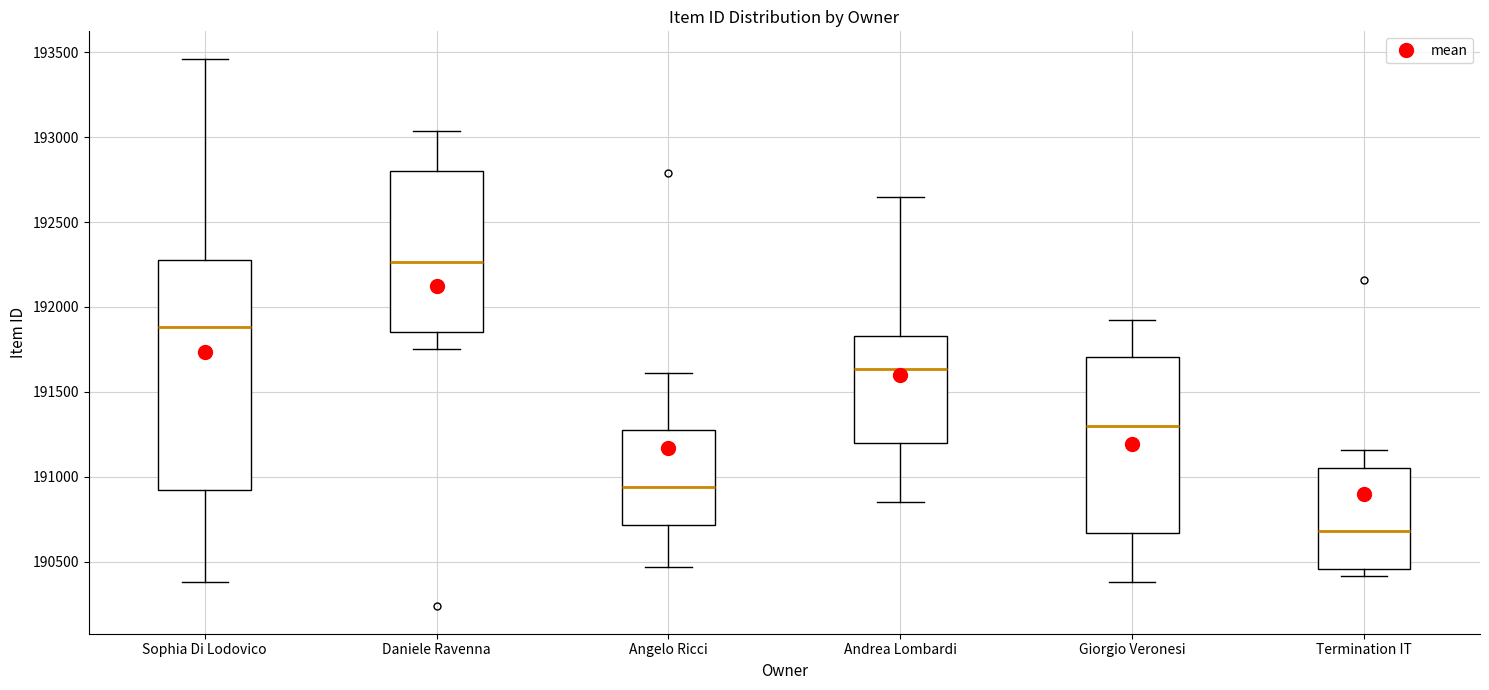

Reading left to right, transcribe this box plot: for each box, give where its median line is, the range the box spans, and where its two whiskers end, as read against the y-axis. The values are not printed on the chart, so give them approximately, as read against the axis.

Sophia Di Lodovico: median 191900, box 190900 to 192300, whiskers 190400 to 193450
Daniele Ravenna: median 192250, box 191850 to 192800, whiskers 191750 to 193050
Angelo Ricci: median 190950, box 190700 to 191300, whiskers 190450 to 191600
Andrea Lombardi: median 191650, box 191200 to 191850, whiskers 190850 to 192650
Giorgio Veronesi: median 191300, box 190650 to 191700, whiskers 190400 to 191900
Termination IT: median 190700, box 190450 to 191050, whiskers 190400 to 191150